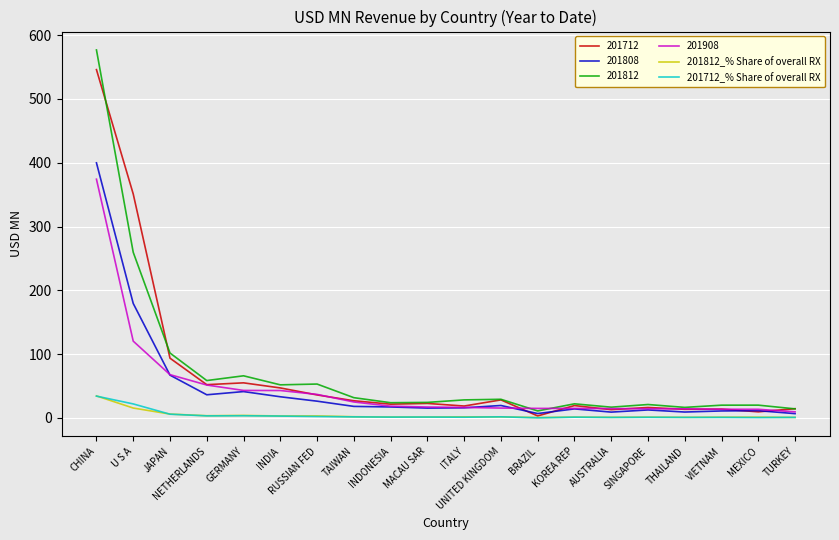

What is the highest value of the 201812_% Share of overall RX series?

34.6